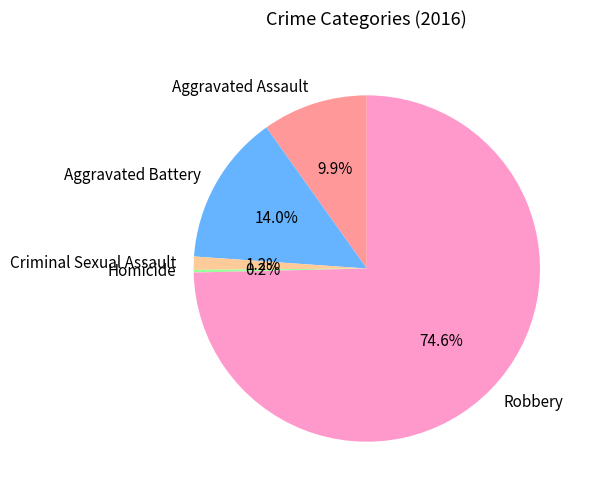

Which slice is the largest?

Robbery